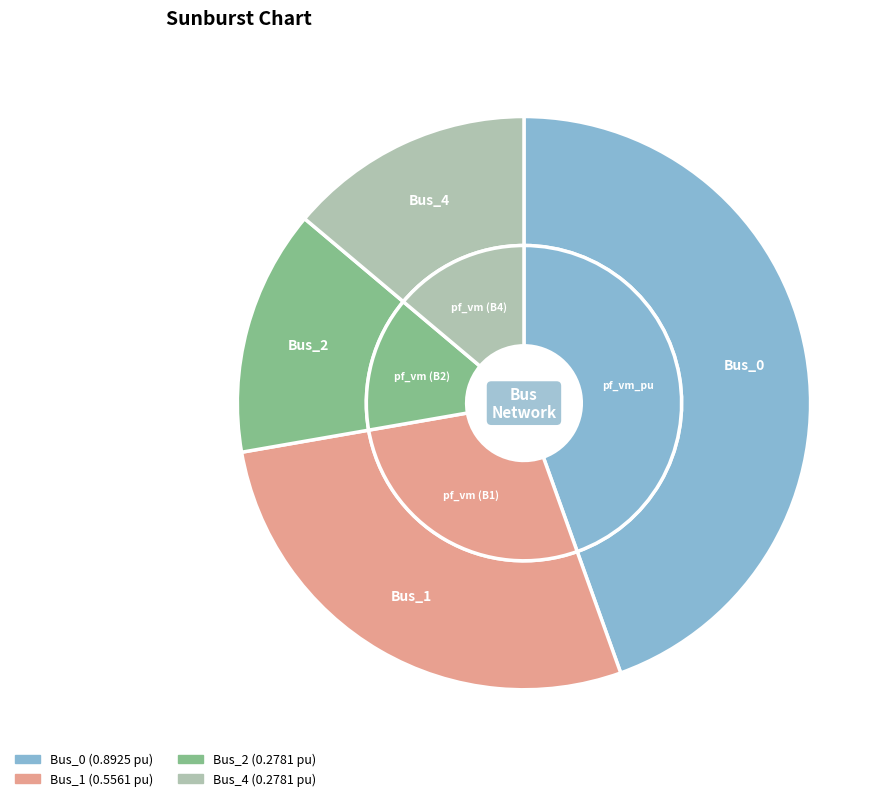

To the nearest percent, what is the difference between the Bus_0 and Bus_2 slice percentages?

31%